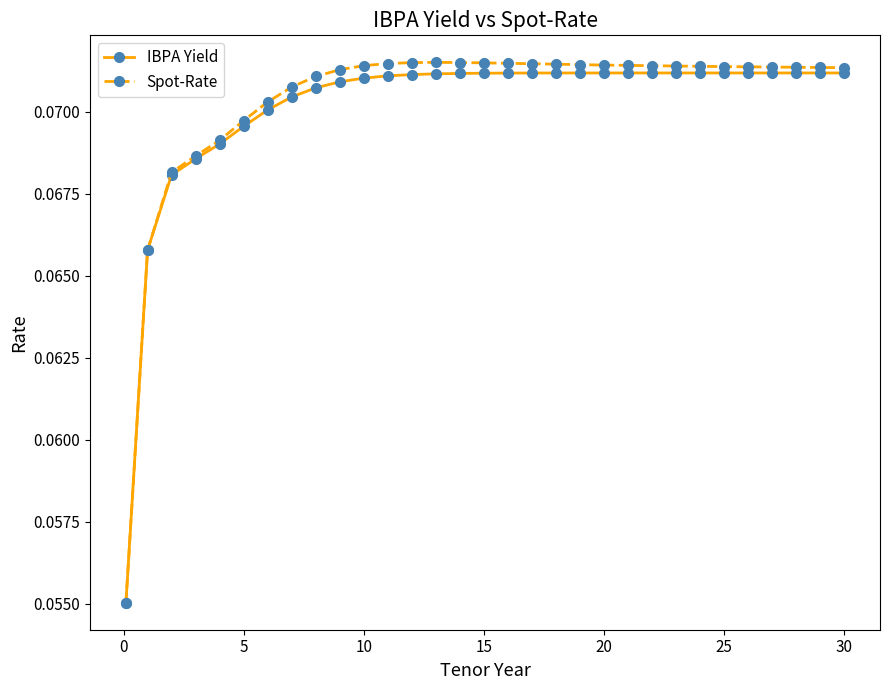

At how many categories does at least one series exceed 0?

31